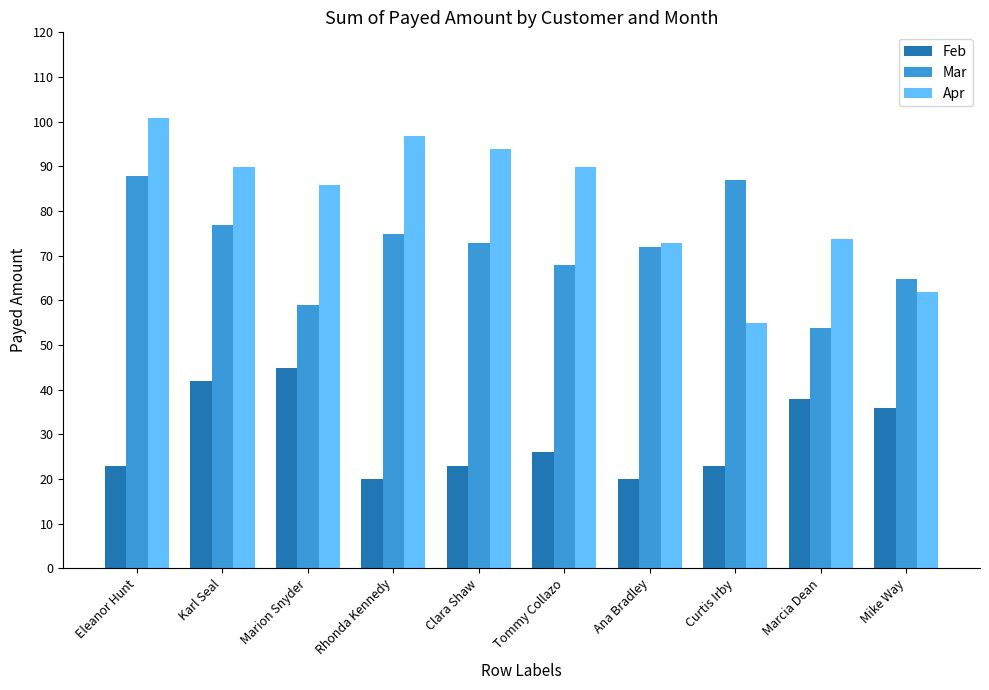

What position from the right is Eleanor Hunt?

10